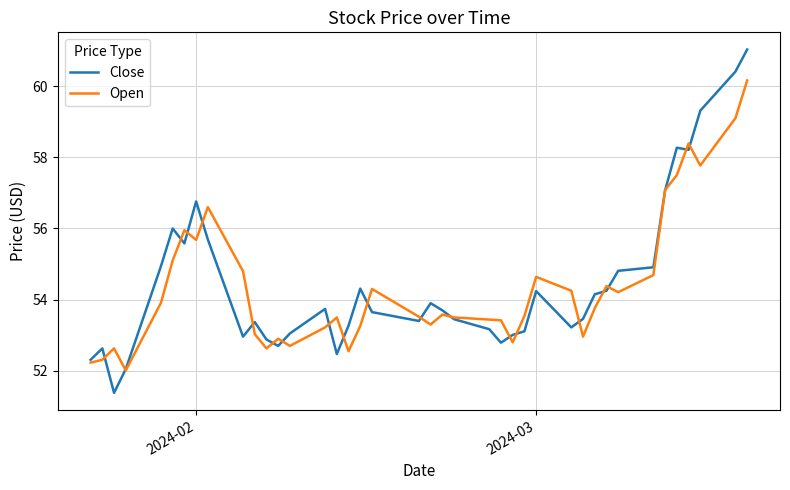

What is the lowest value of the Close series?

51.4